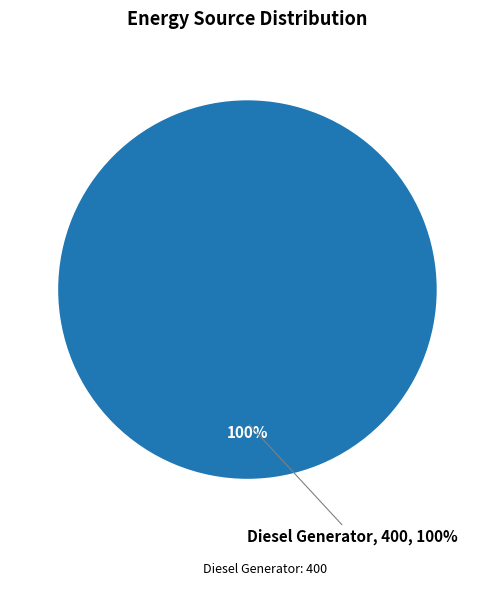

Does Owned PV account for over 50% of the chart?

No